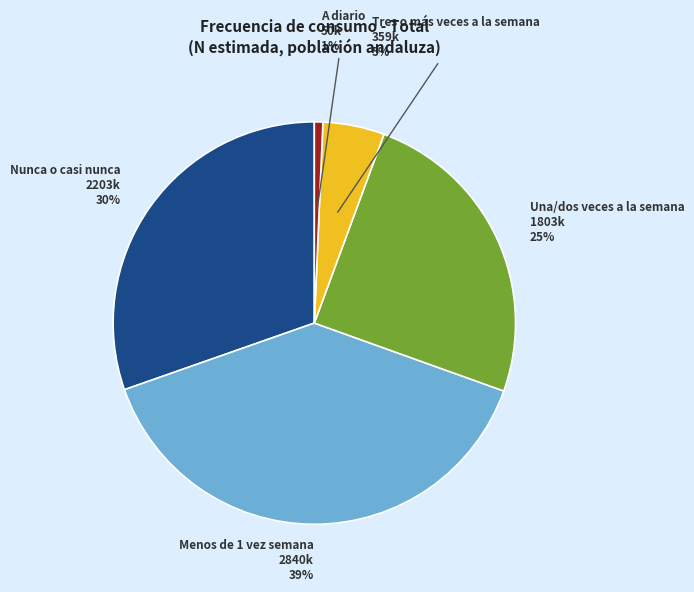

Does any single category account for the majority?

No